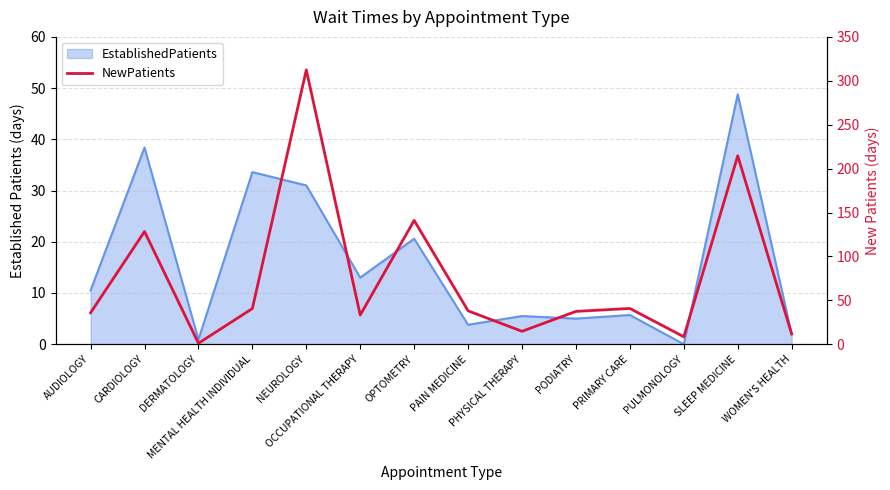

What is the average value?

75.6